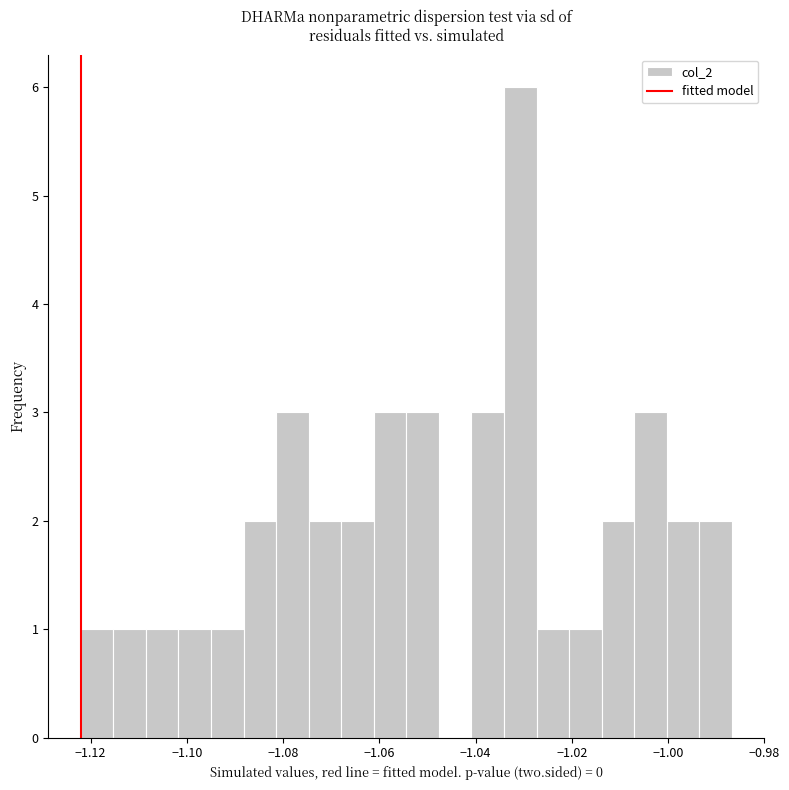

Around what value on the x-axis is the tallest bar? Give the approximate position of its centre, as read against the axis.

-1.030